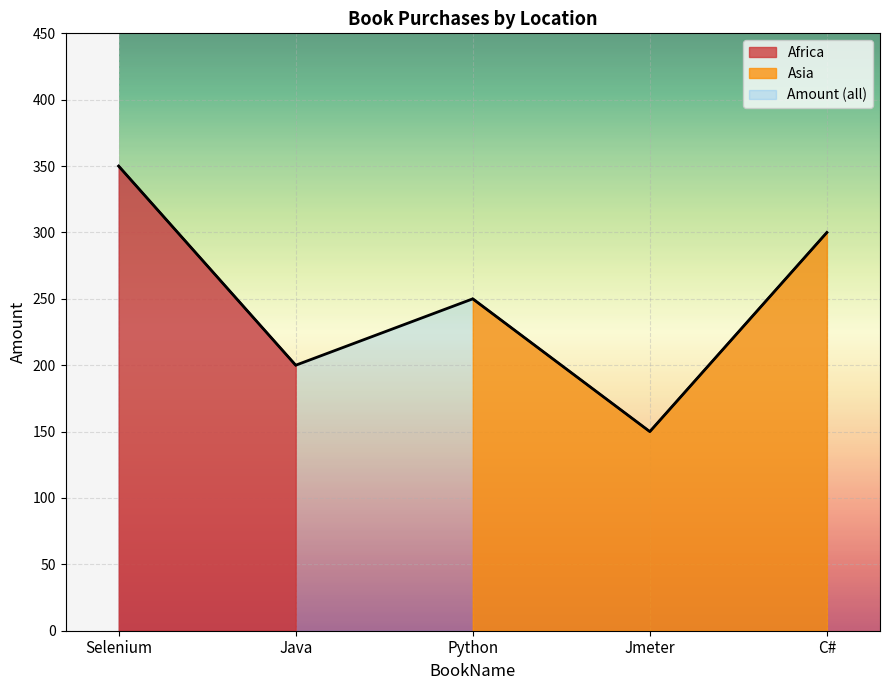

The value of Asia at Jmeter is 150. True or false?

True